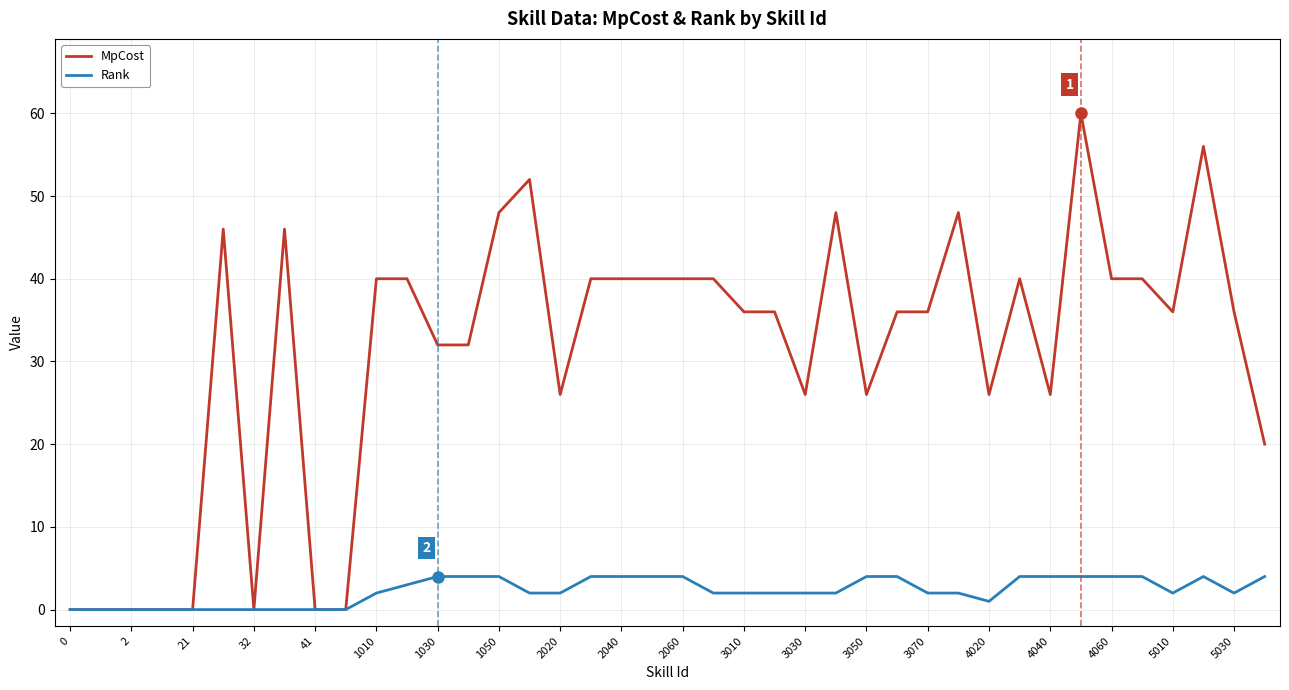

List the series in order of their peak value, highest first.

MpCost, Rank